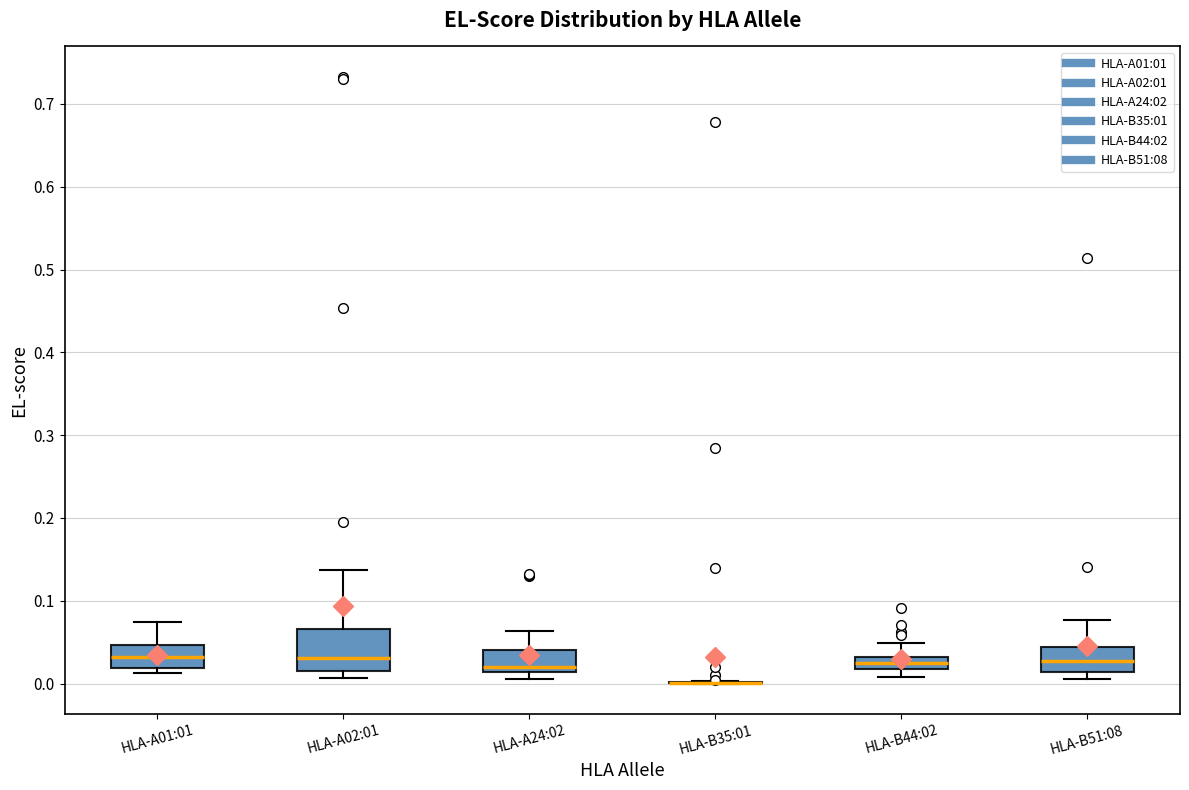

Where does the median line of the box for HLA-B51:08 sit on the y-axis? The values are not printed on the chart, so give them approximately, as read against the axis.

0.03